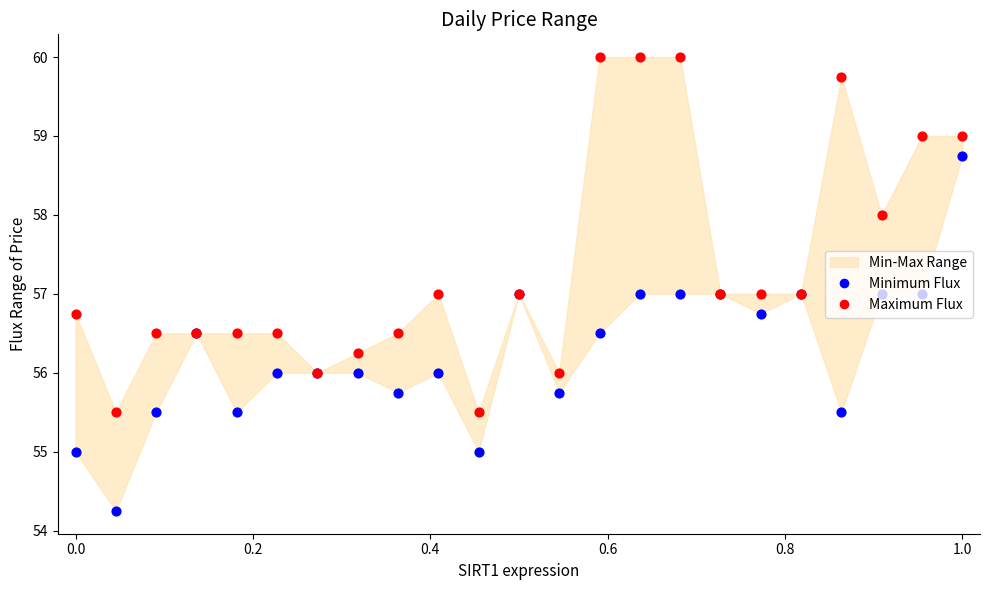

Is the value of Minimum Flux at 18 greater than the value of Maximum Flux at 18?

No